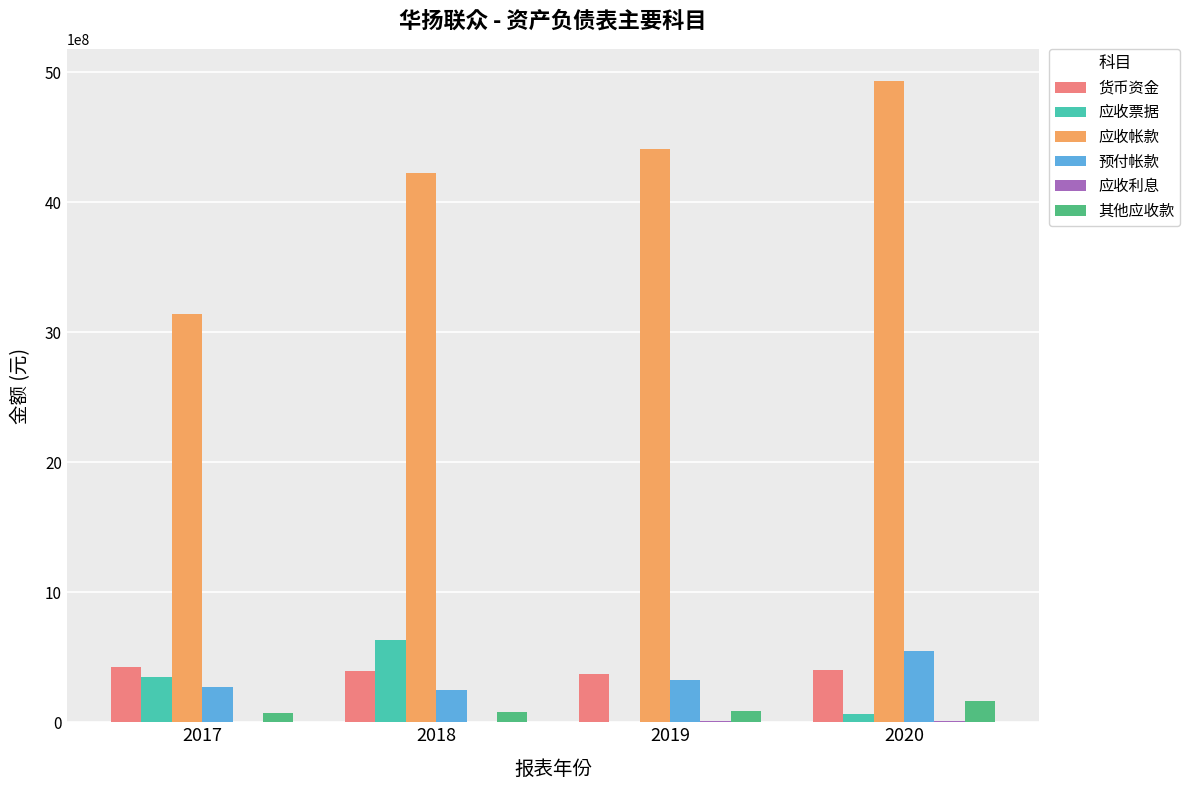

What value does the 货币资金 series have at 2019?

372018995.2